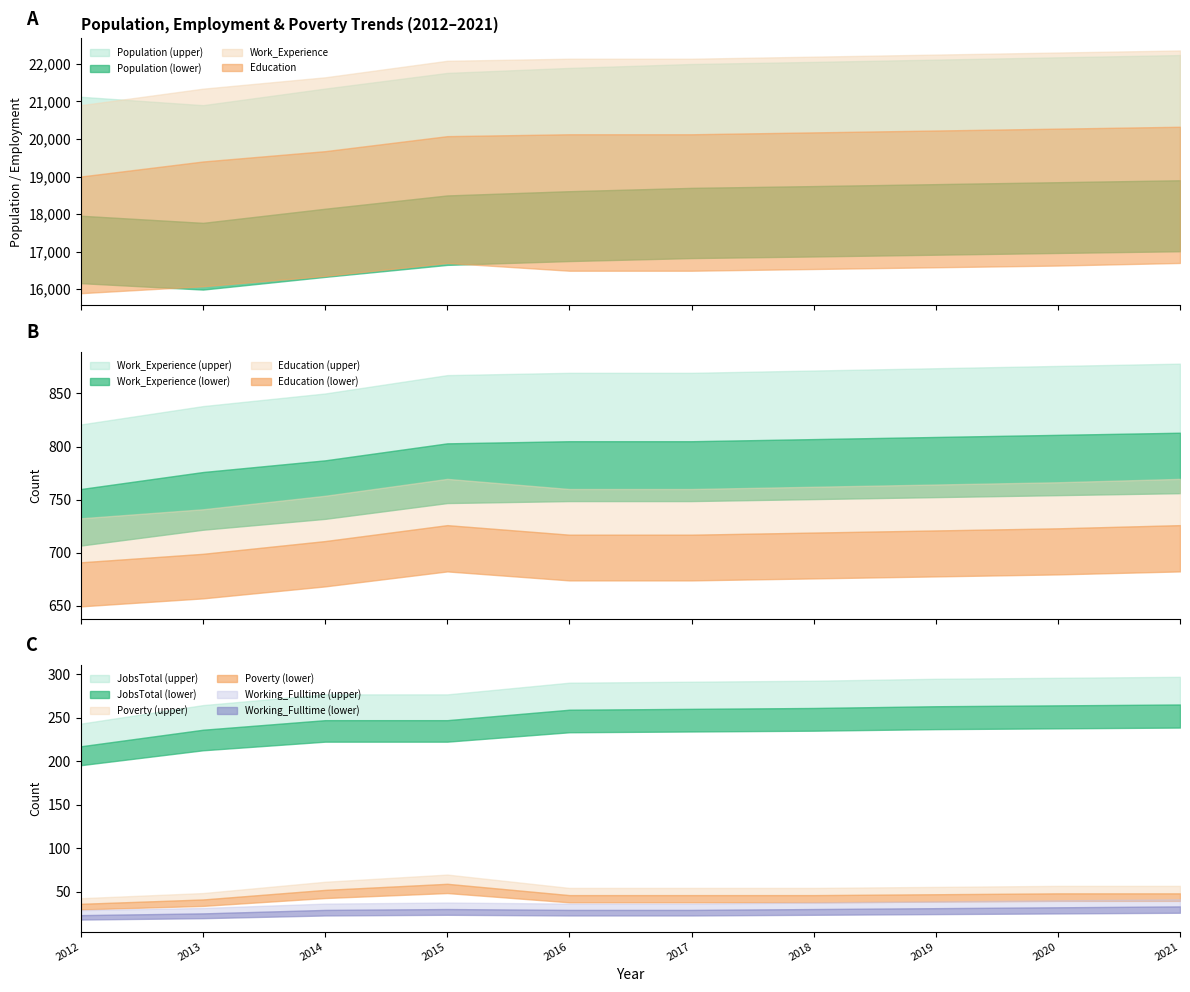

Which has a higher value, 2015 or 2013?

2015